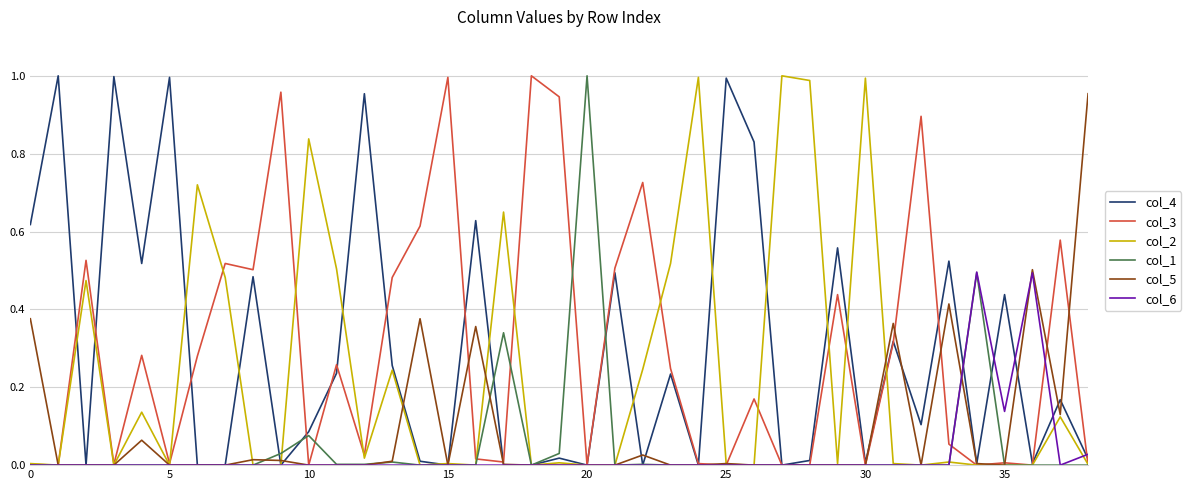

What is the value of the col_4 point at the 30th from the left?

0.6